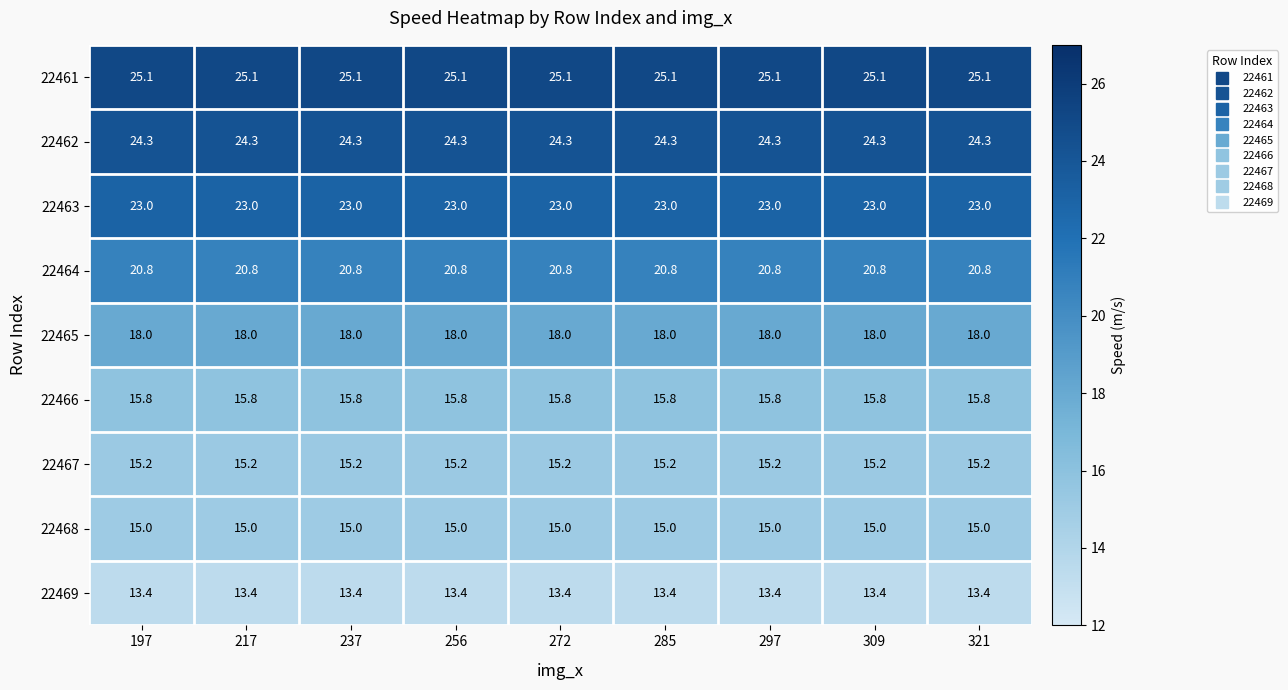

At how many categories does at least one series exceed 20?

9